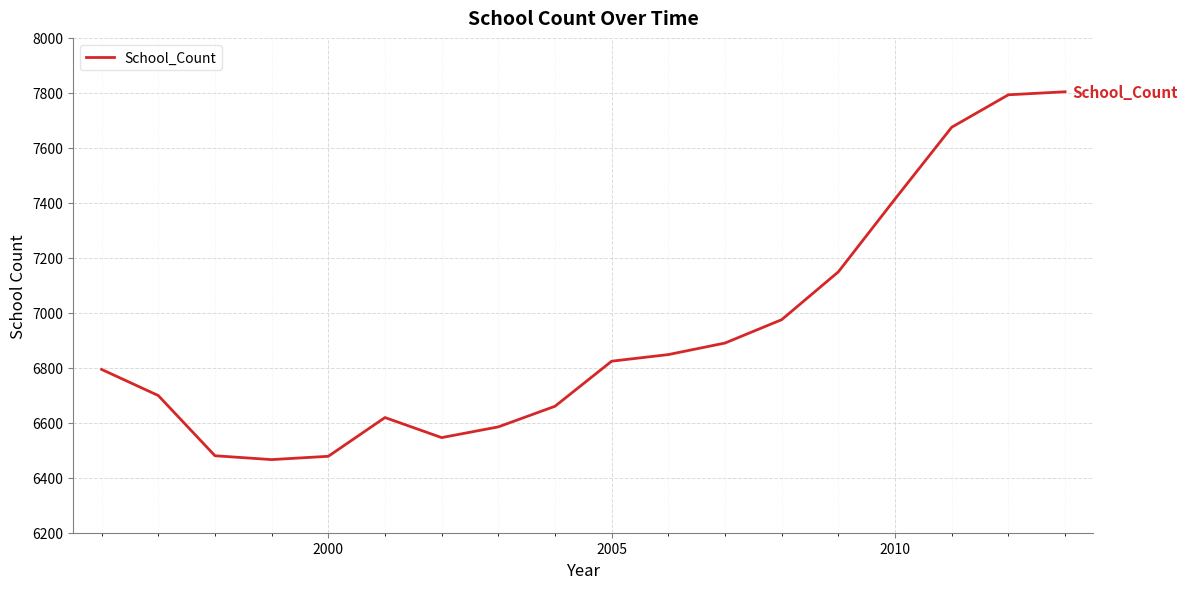

What is the difference between the maximum and minimum values?

1338